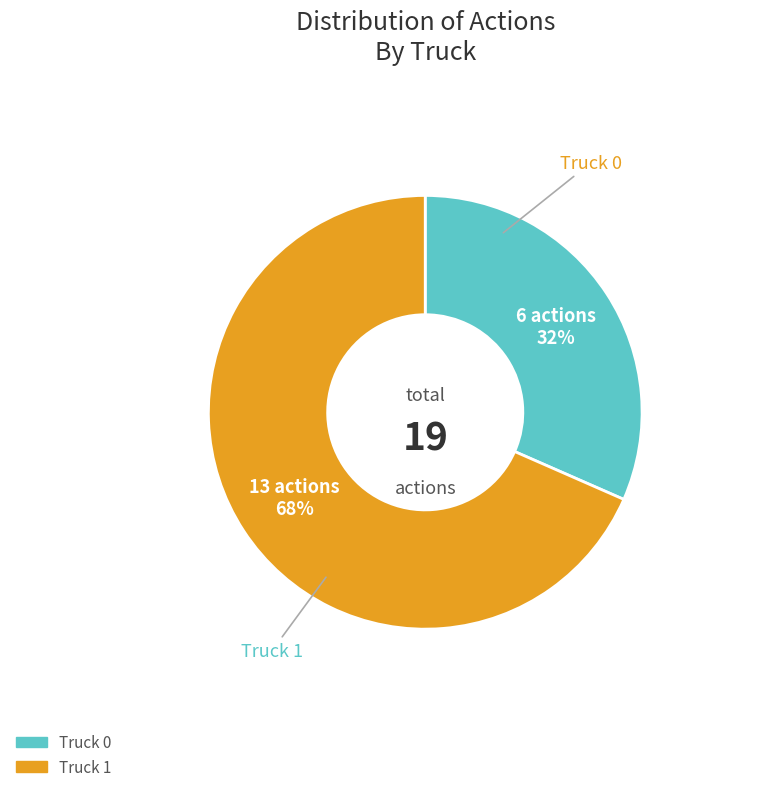

How many slices are in this pie chart?

2